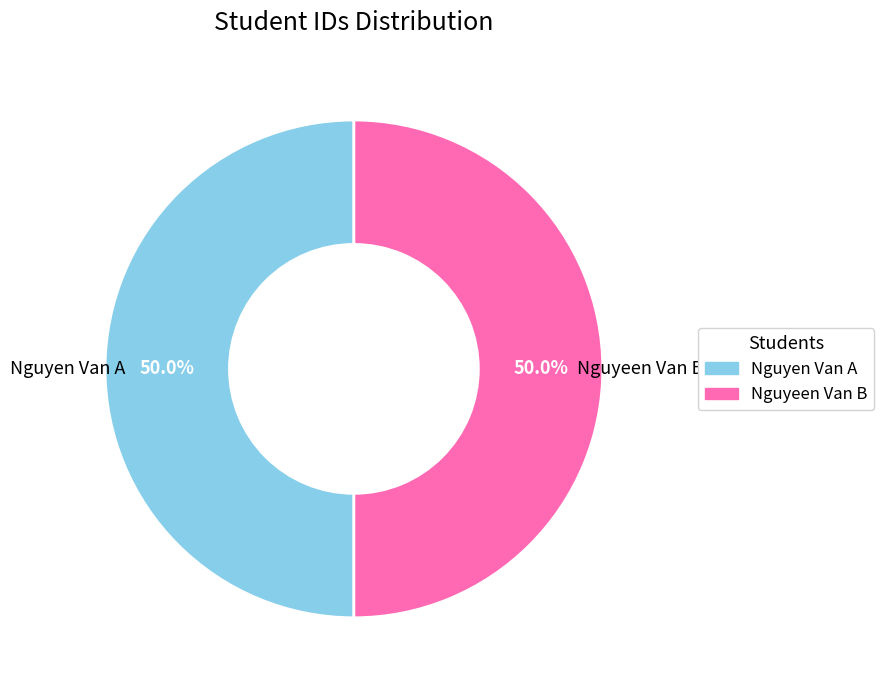

Approximately how many times larger is the value at Nguyen Van A compared to Nguyeen Van B?

1.0